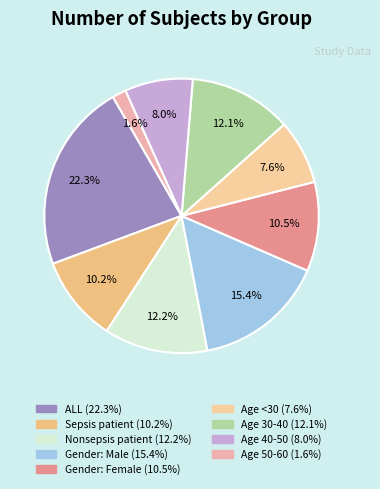

Rank the categories by value from highest to lowest.

ALL, Gender: Male, Nonsepsis patient, Age 30-40, Gender: Female, Sepsis patient, Age 40-50, Age <30, Age 50-60